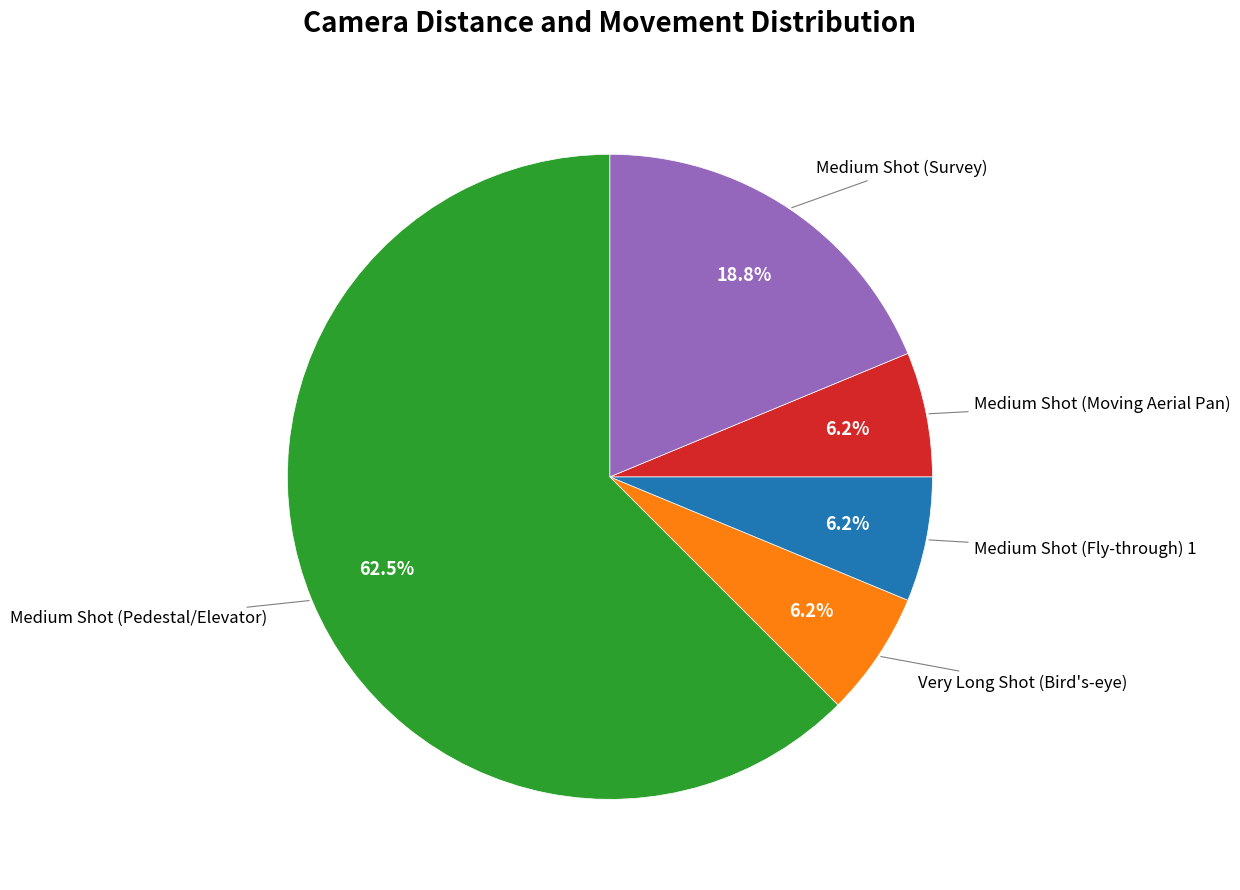

How many segments does this pie chart have?

5